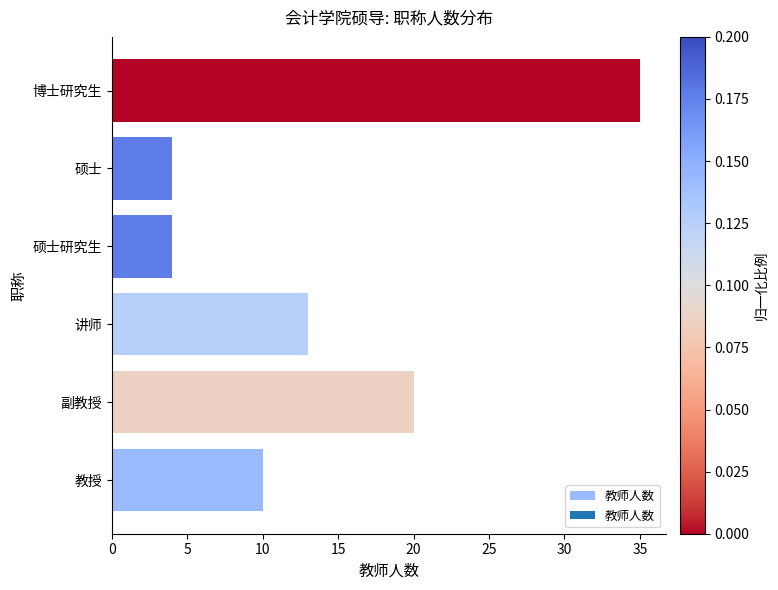

The value at 副教授 is 20. True or false?

True